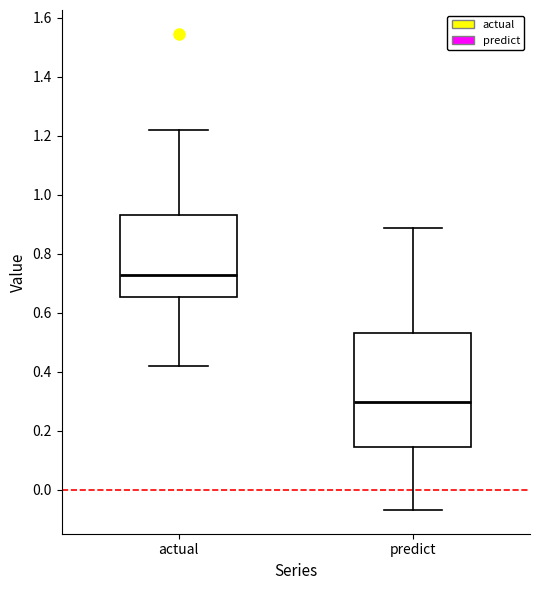

Reading left to right, read every box against the y-axis: the position of its median line, the range the box covers, and the ends of its whiskers. The values are not printed on the chart, so give them approximately, as read against the axis.

actual: median 0.72, box 0.66 to 0.94, whiskers 0.42 to 1.22
predict: median 0.30, box 0.14 to 0.54, whiskers -0.06 to 0.88